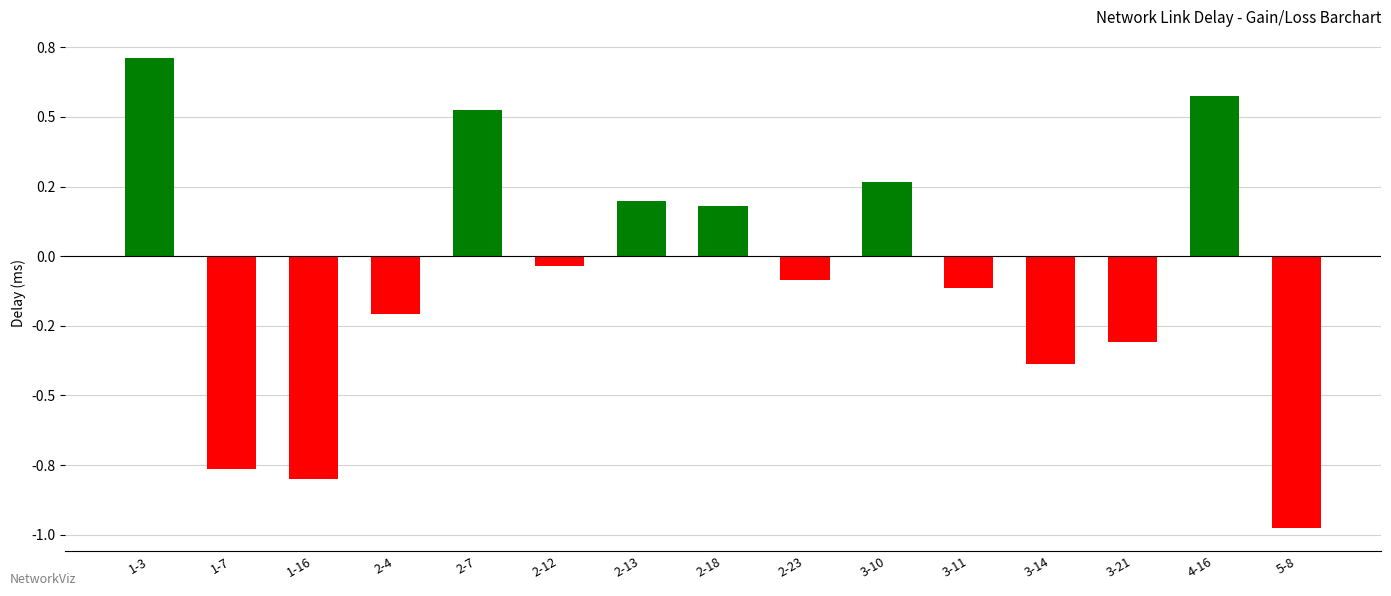

What is the value of the 7th bar from the left?

0.2